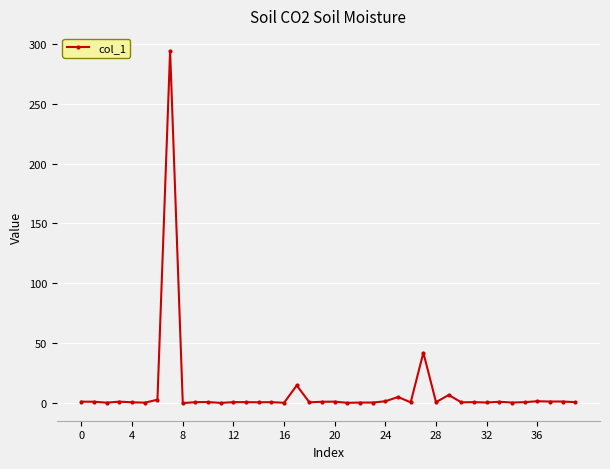

What is the value of the 18th point from the left?

14.9